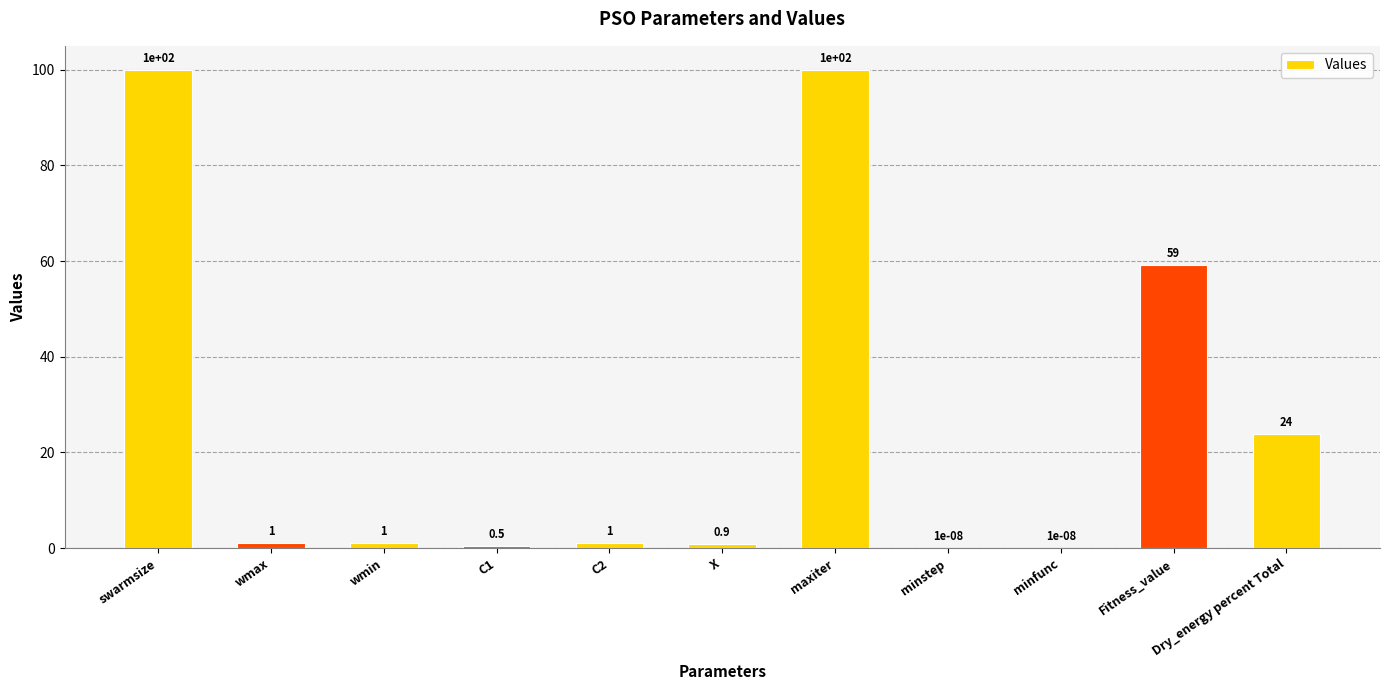

At which label is the value closest to 50?

Fitness_value